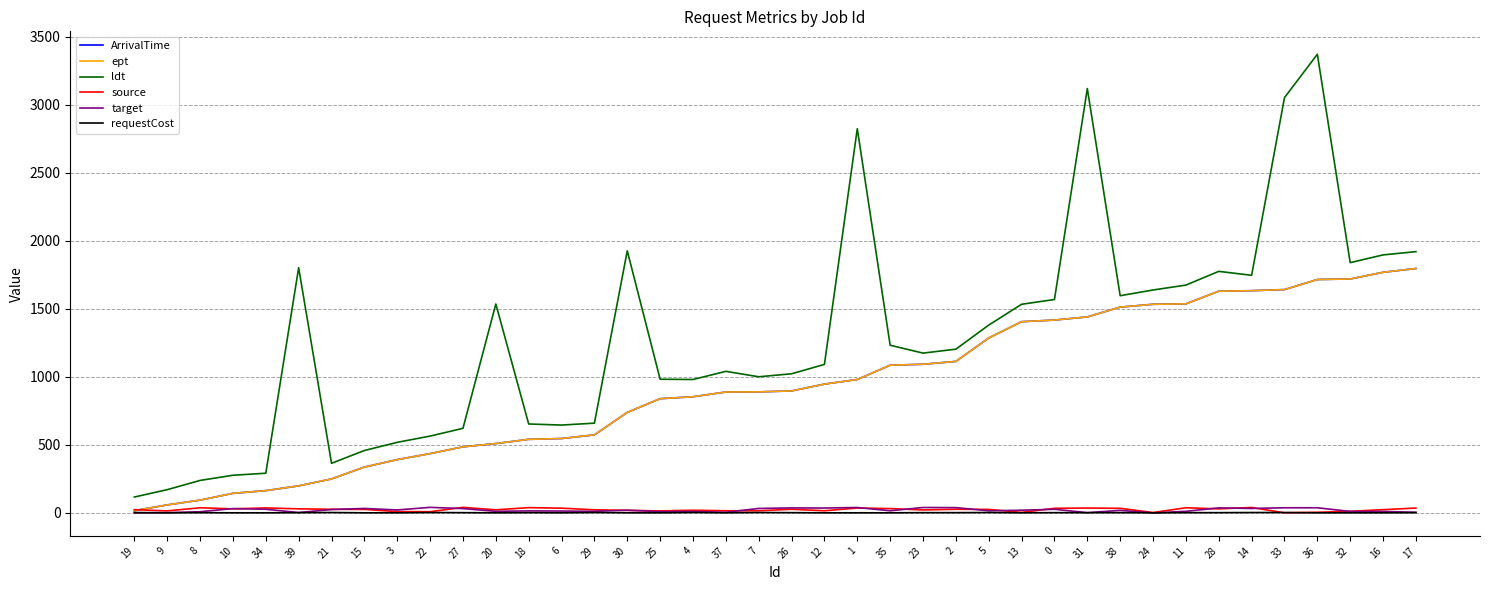

Does the chart have visible grid lines?

Yes